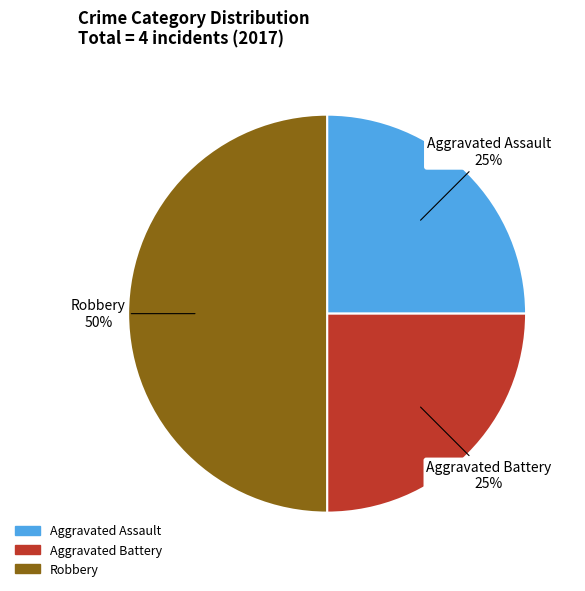

Is Aggravated Battery the majority of the pie?

No